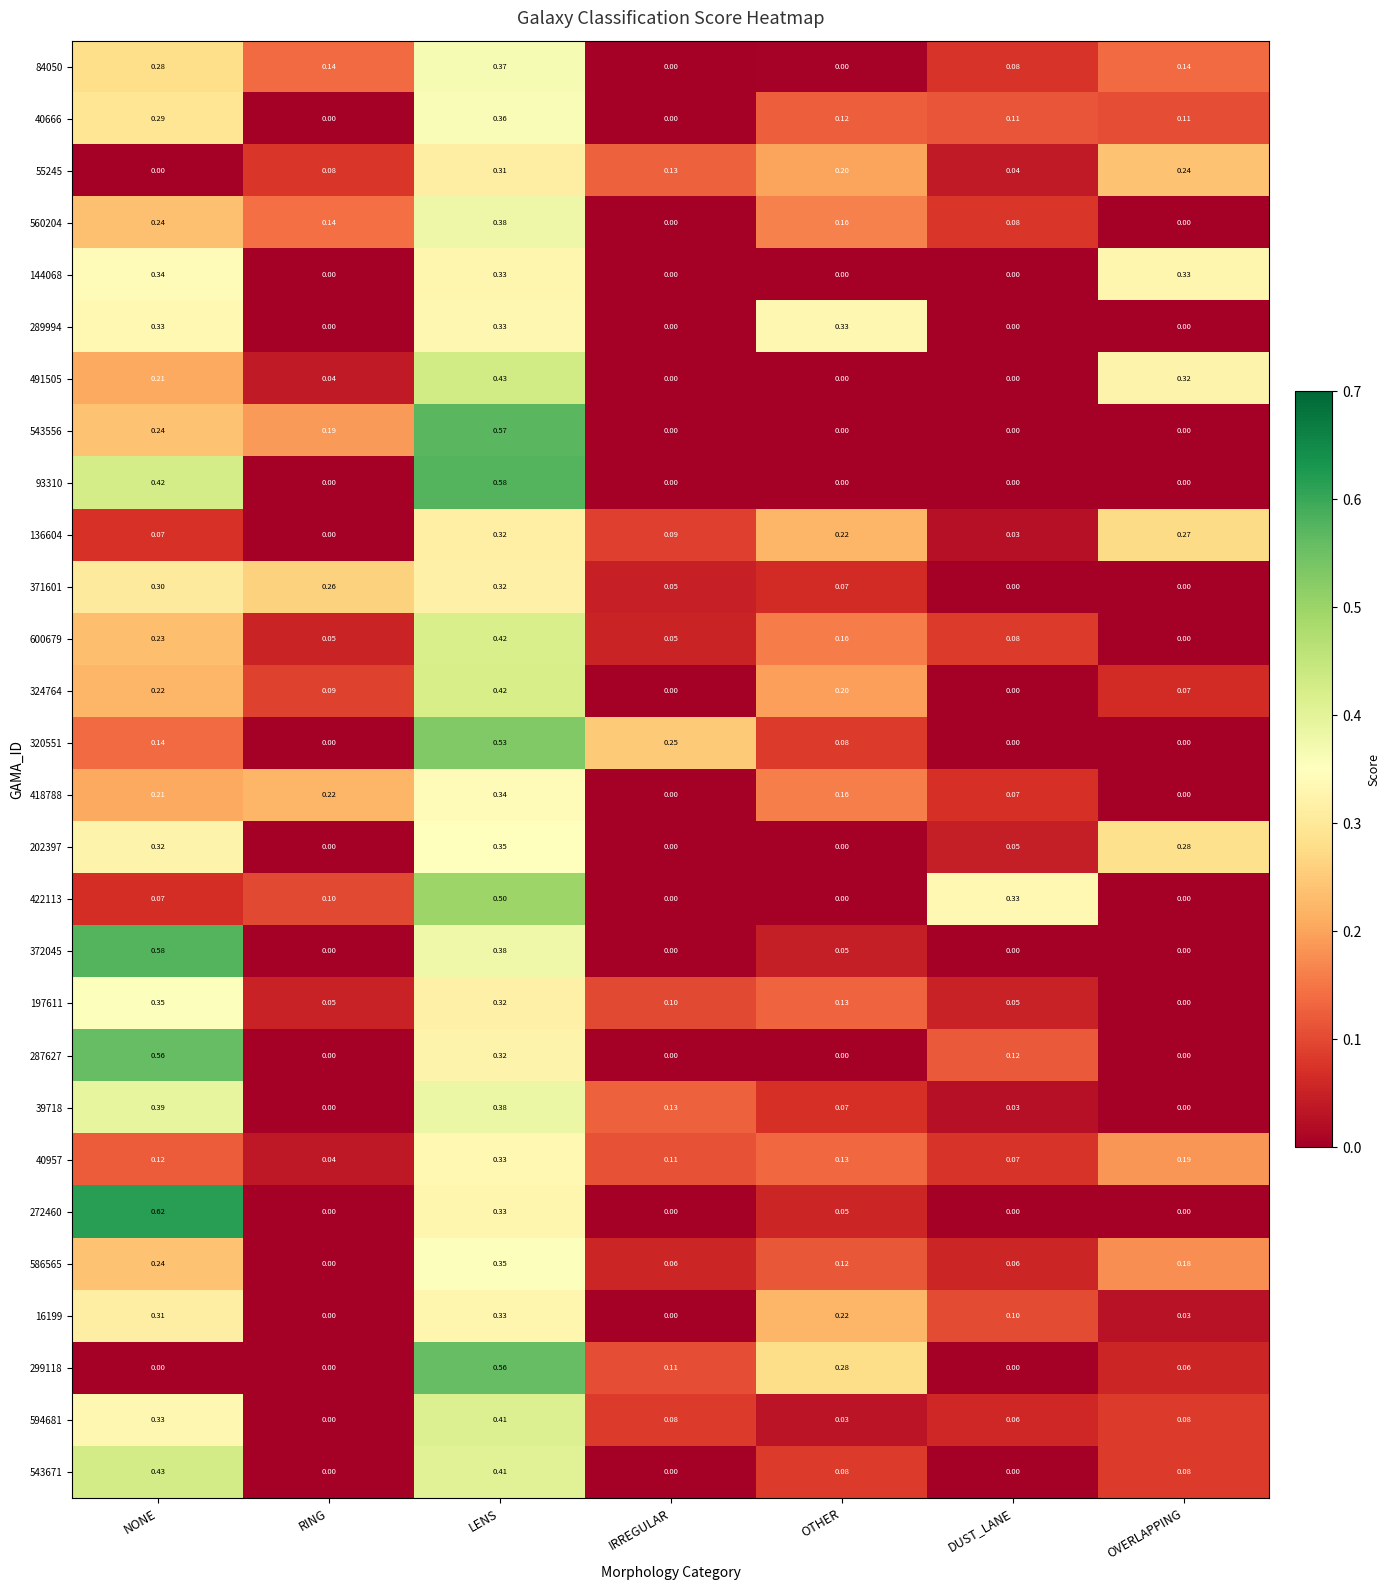

Is the value of 144068 at OTHER greater than the value of 594681 at OTHER?

No